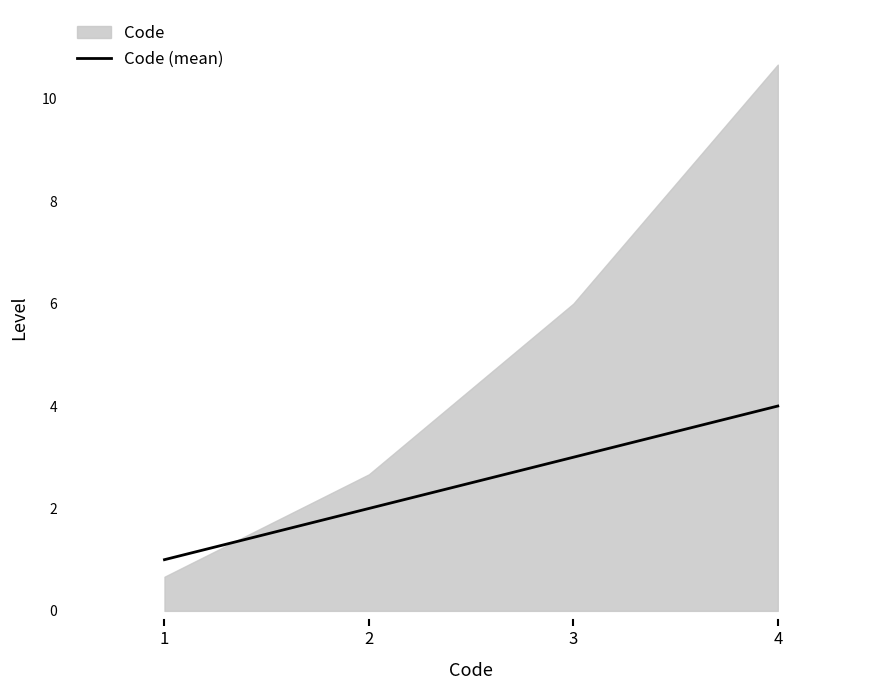

True or false: the data shows 4 at 2.

False